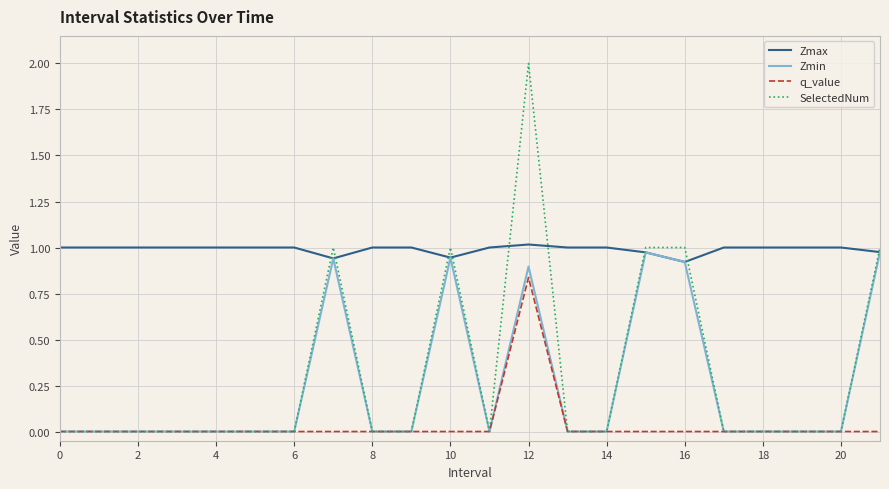

Is this an area chart (filled region under the line)?

No